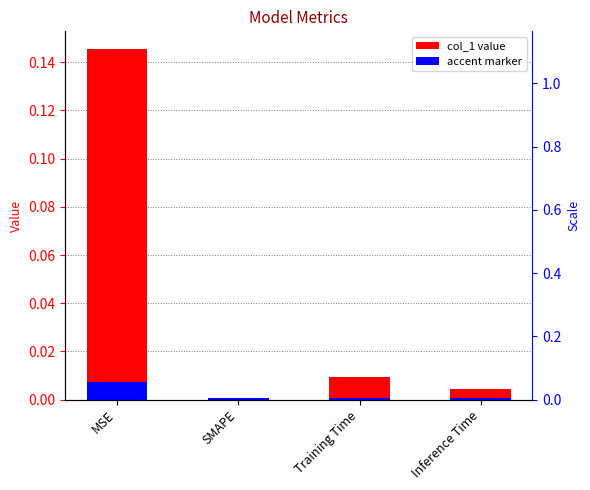

Reading right to left, extract all data points from this chart.

Inference Time=0.0	Training Time=0.0	SMAPE=0.0	MSE=0.1